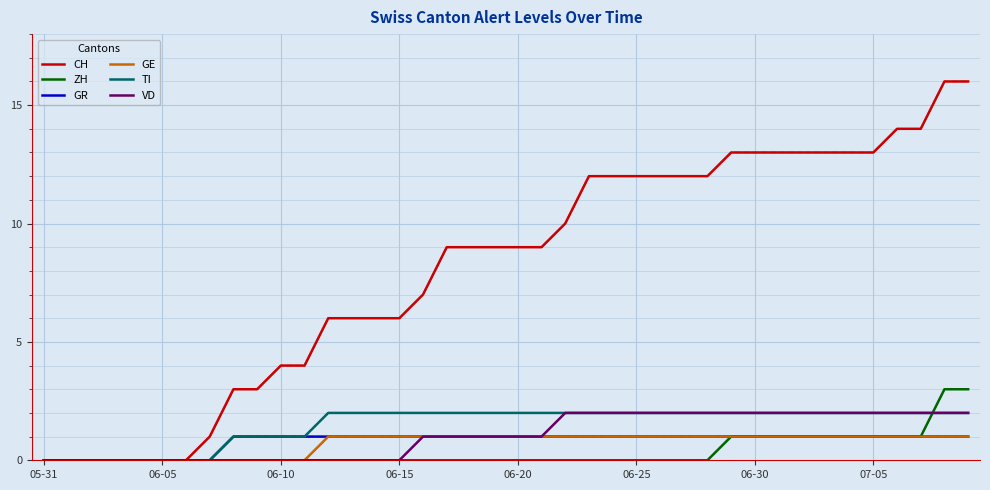

Which series has the widest spread of values?

CH